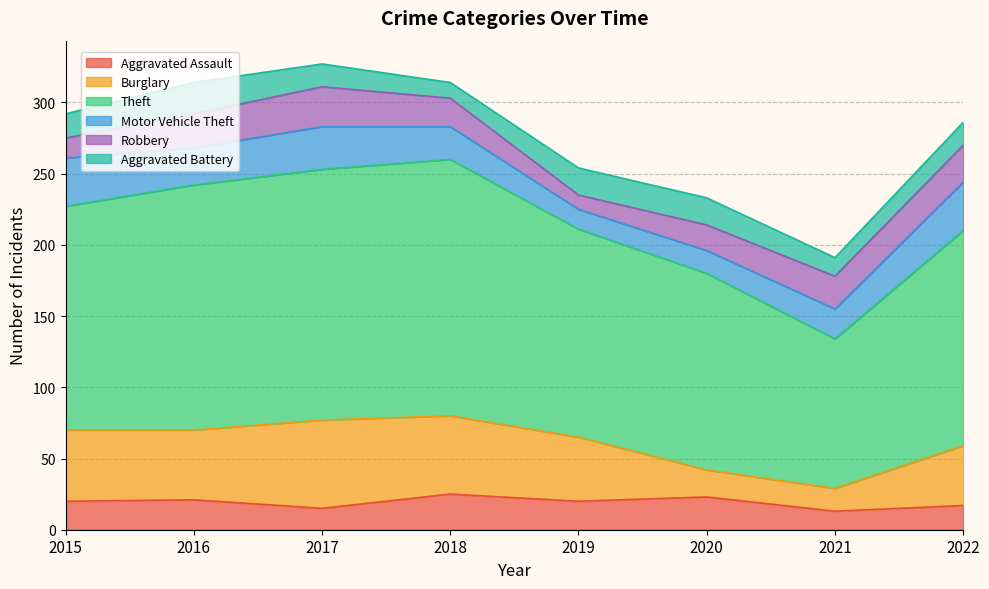

What is the highest value of the Burglary series?

62